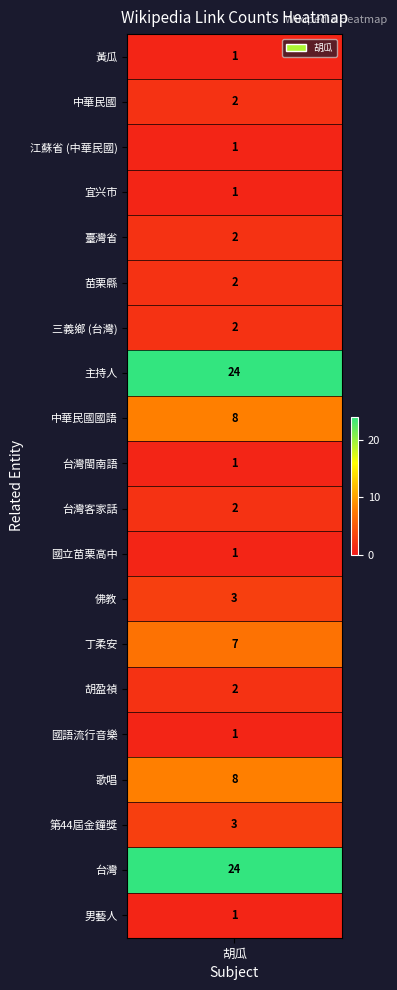

How many values exceed 2?

7